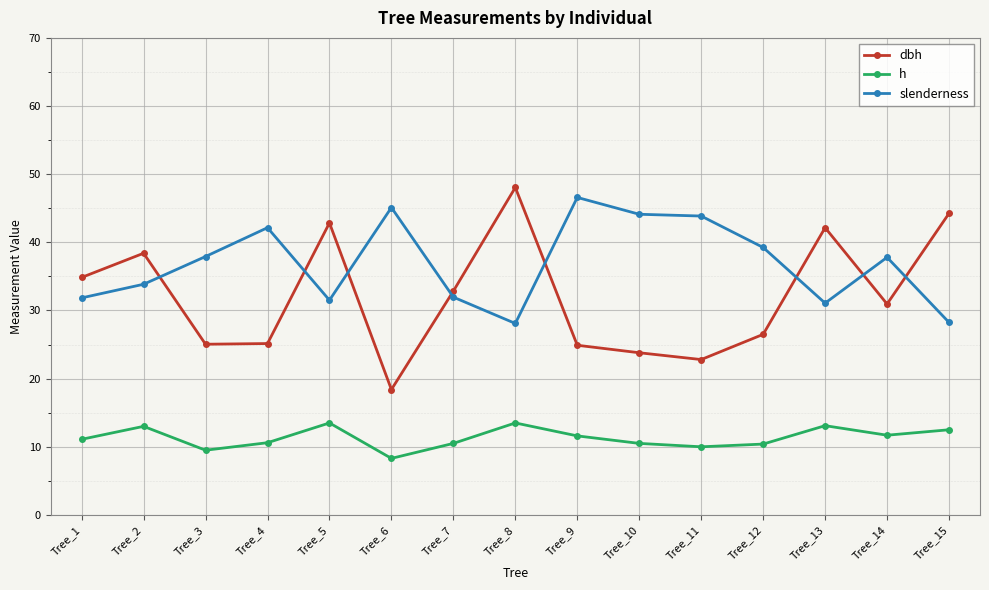

At which category does slenderness reach its first local peak?

Tree_4